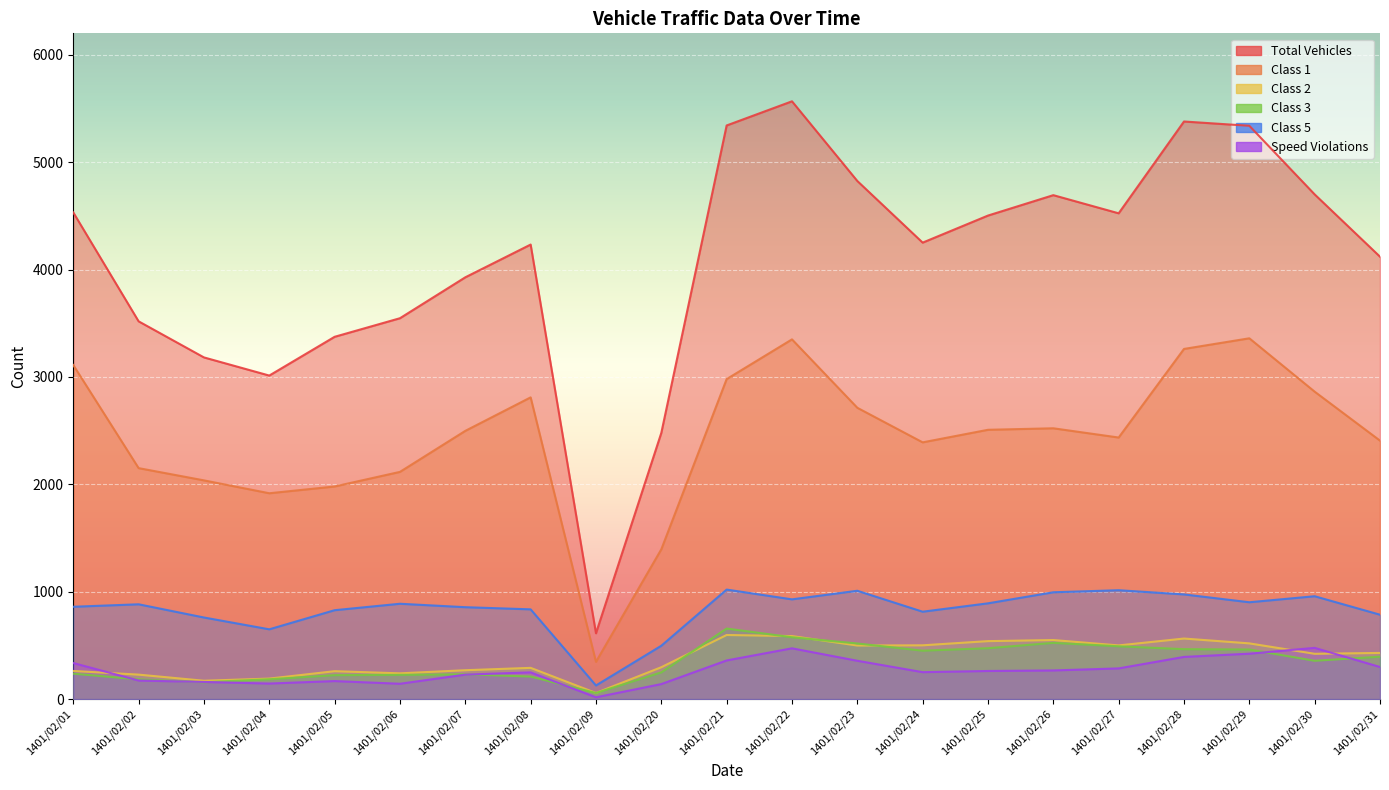

Is the value of speed_violations at 1401/02/01 greater than the value of class3 at 1401/02/03?

Yes